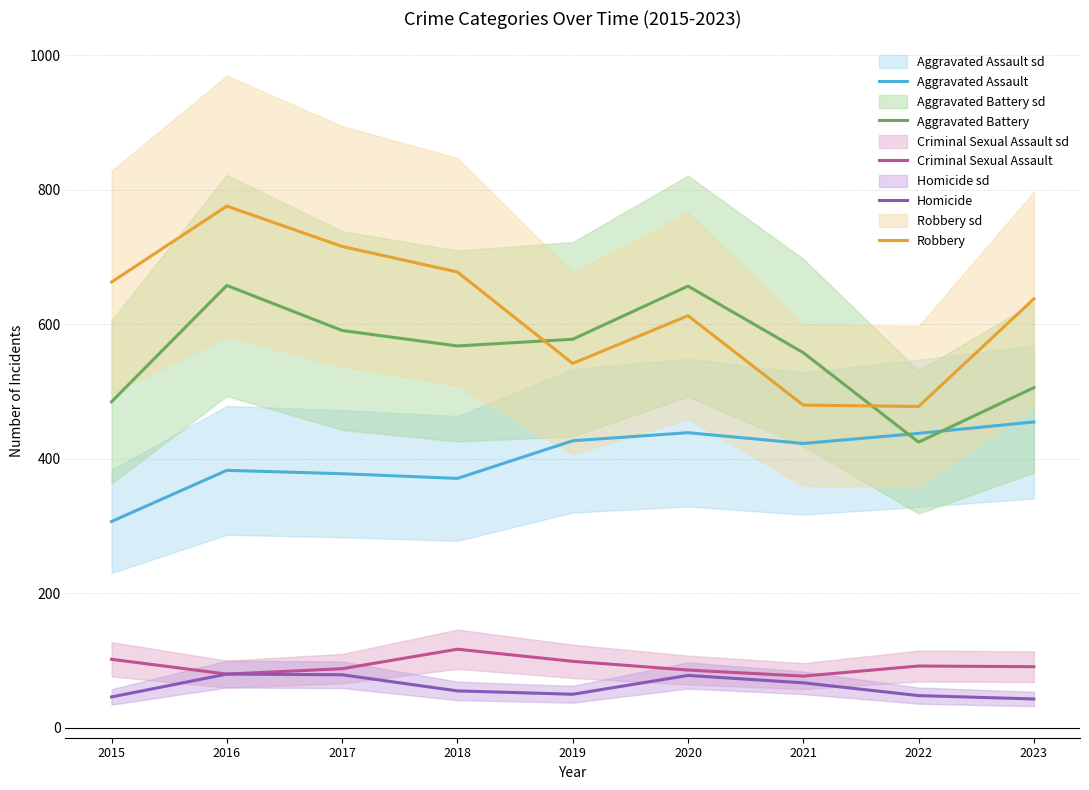

How many values in the Homicide series are below 55?

4